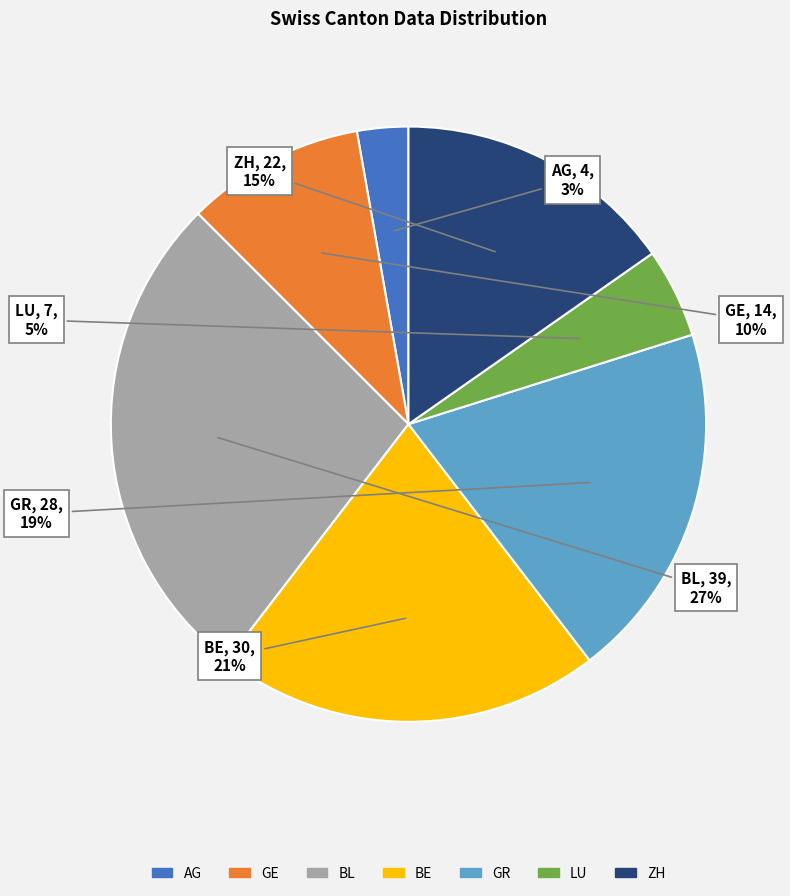

The GE slice represents 18% of the pie. True or false?

False